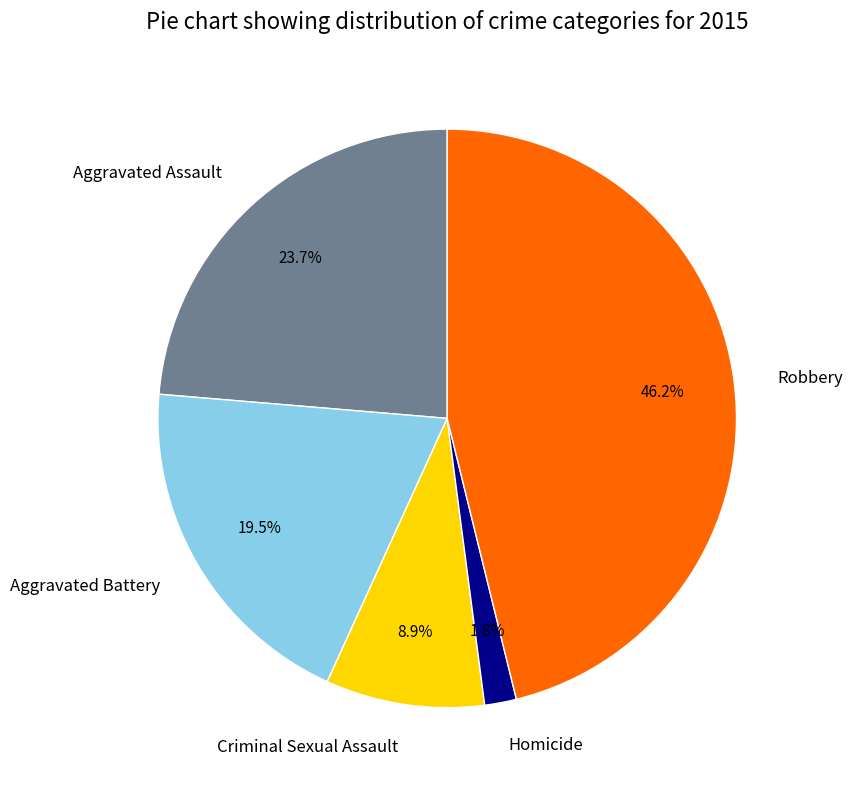

Which slice is the smallest?

Homicide